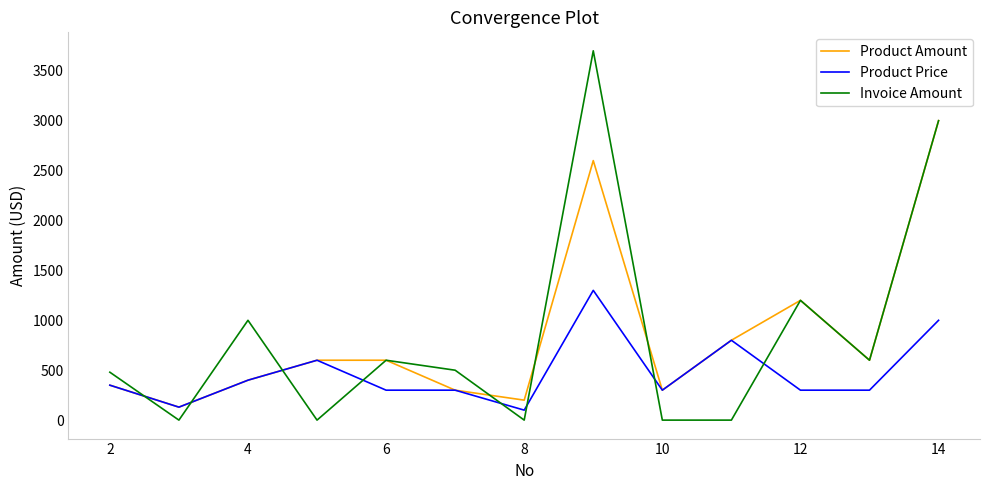

What is the maximum value for Product Price?

1300.0